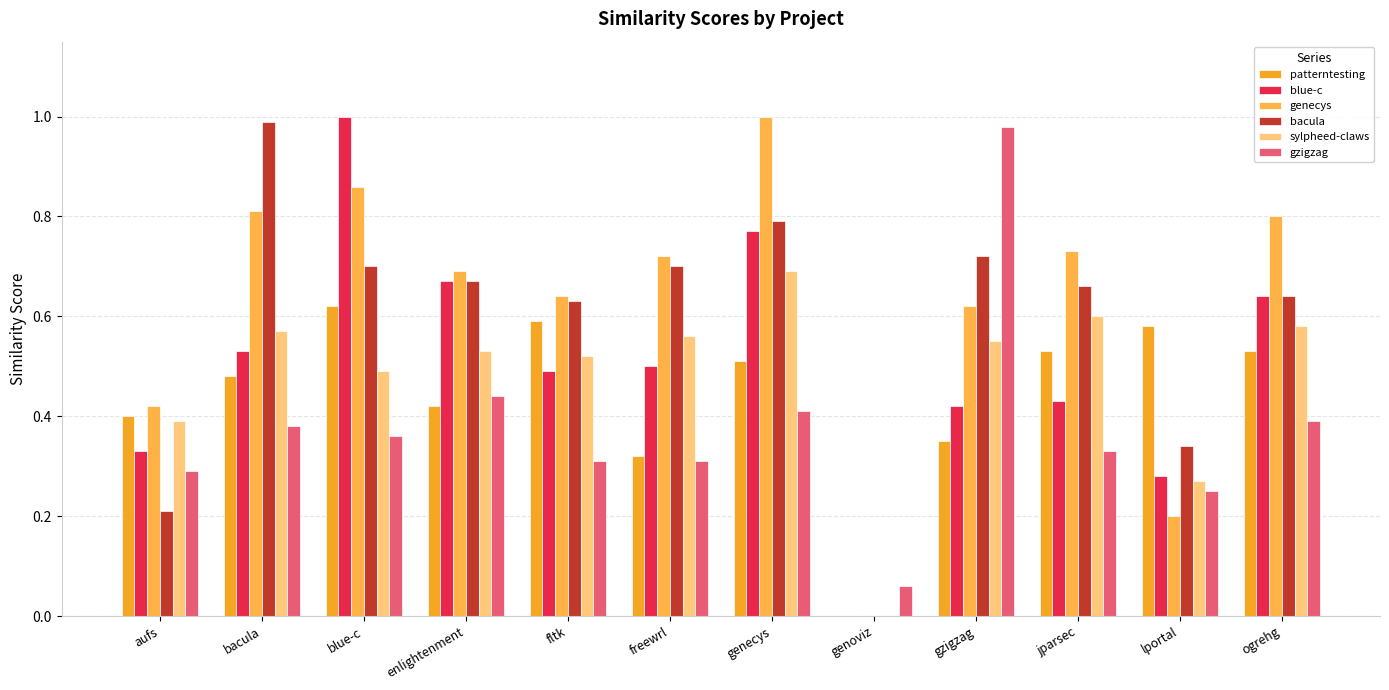

True or false: bacula has a value of 0.7 at enlightenment.

True